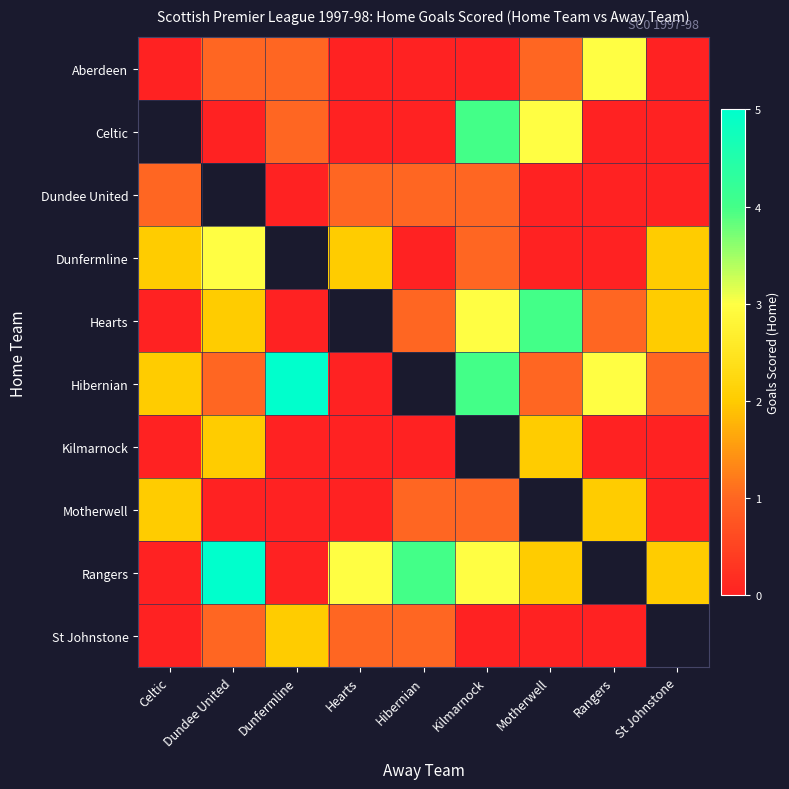

How many values in Dunfermline are above zero?

5